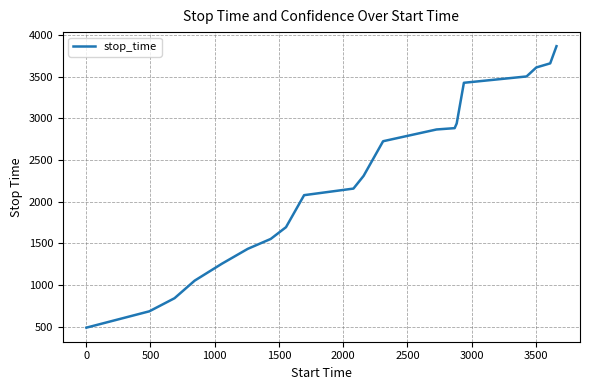

What is the minimum value shown in the chart?

490